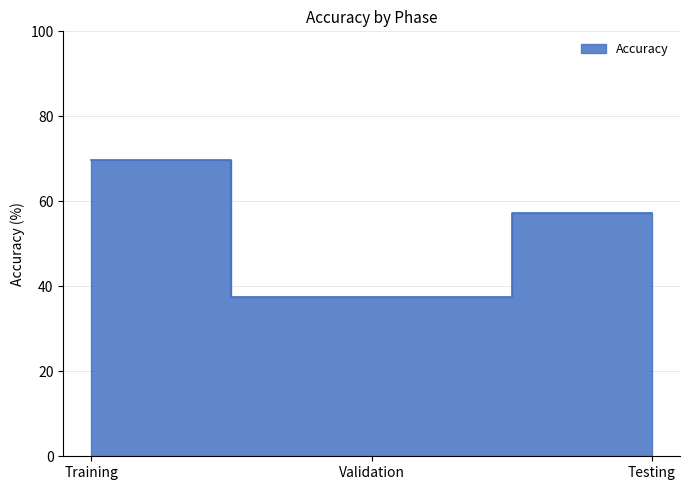

Between Testing and Validation, which is larger?

Testing